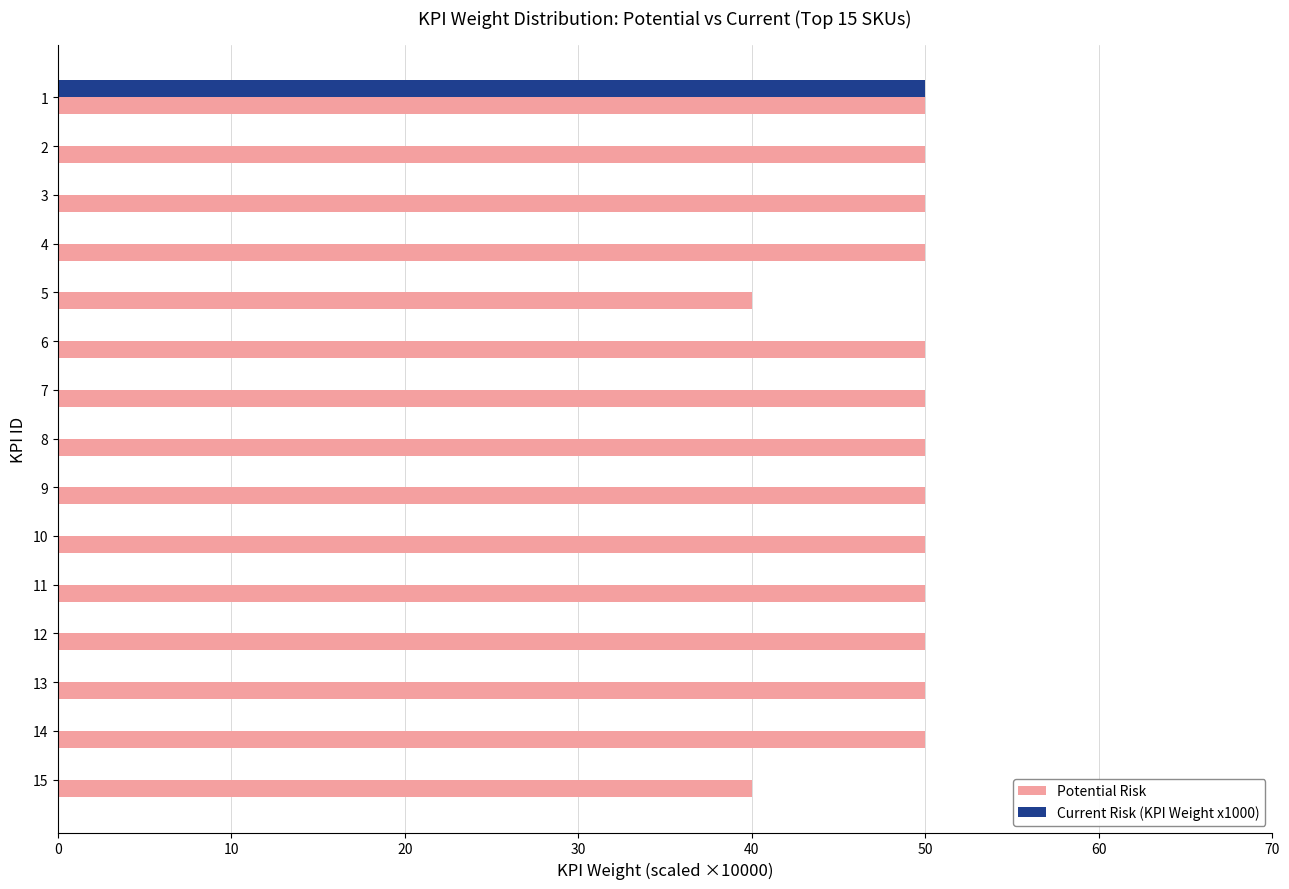

What is the total value across all series at 6?

50